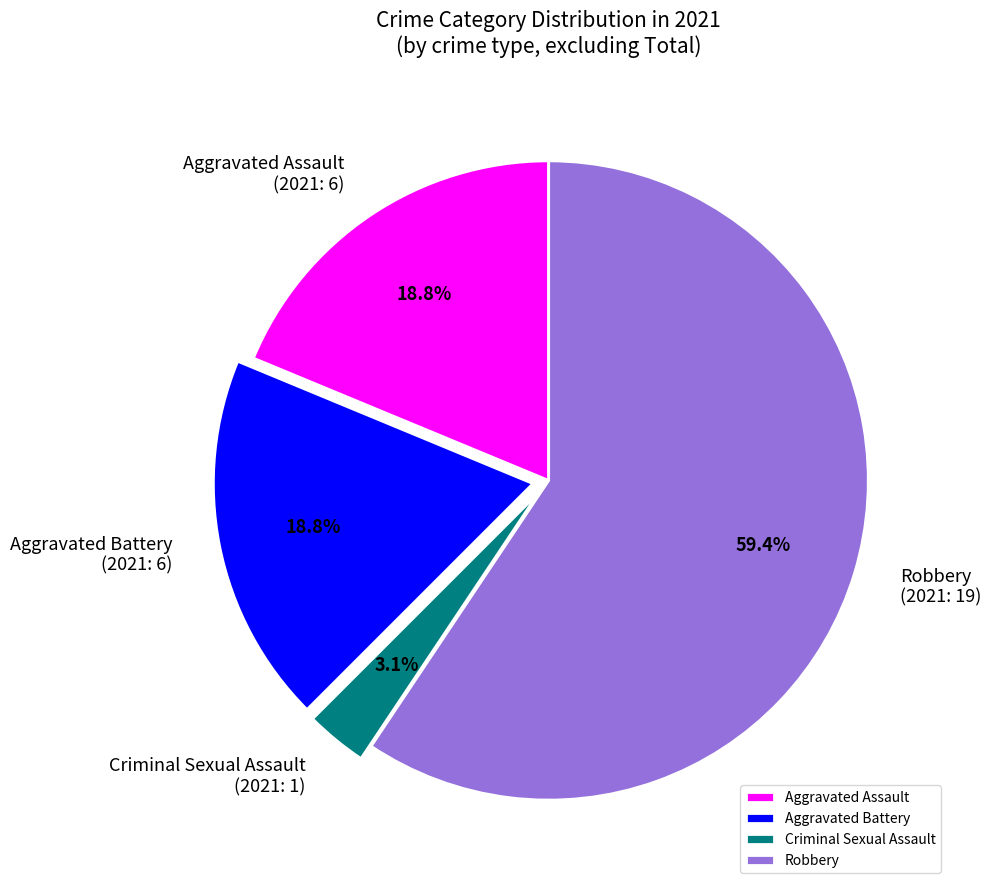

How many segments does this pie chart have?

4